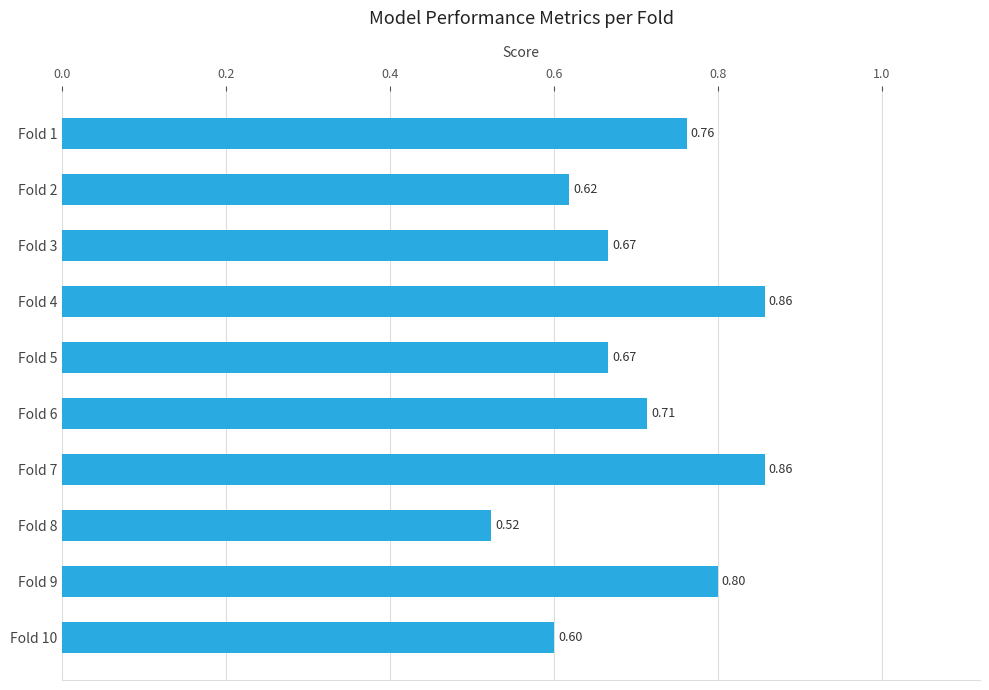

What is the sum of all values?

7.1